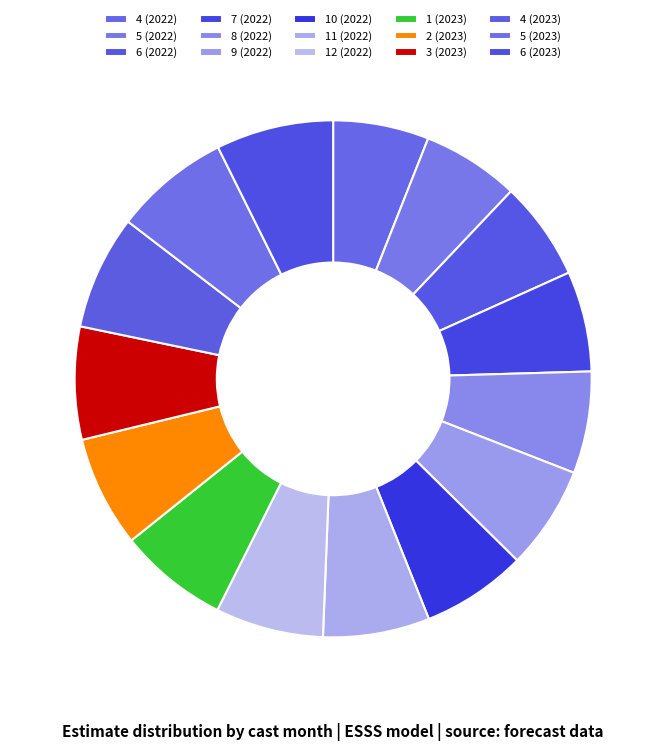

Which slice is the smallest?

4 (2022)